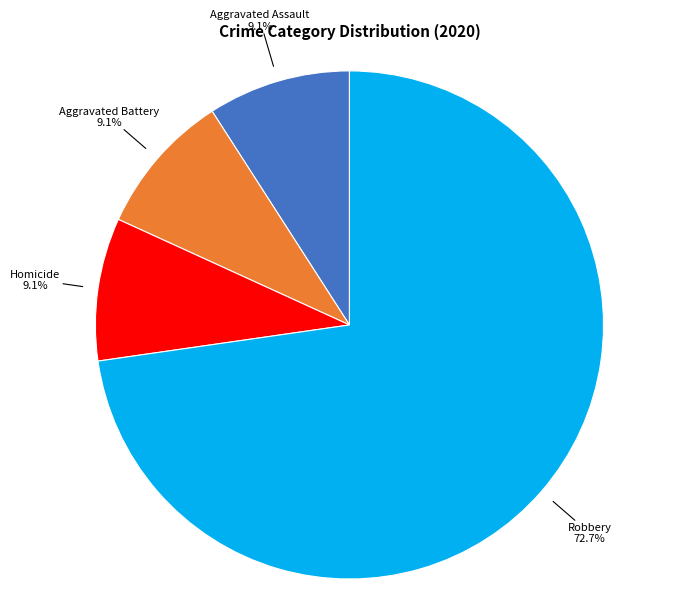

Does any single category account for the majority?

Yes